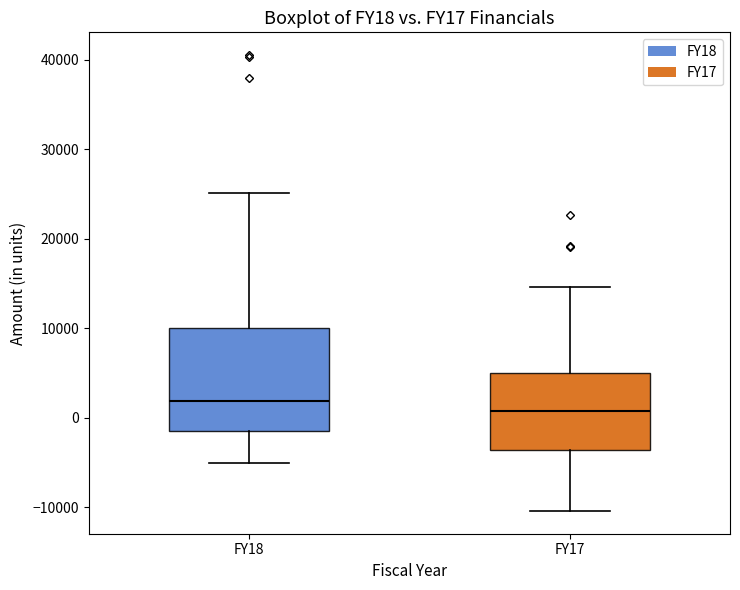

Where does the upper whisker of the box for FY17 end on the y-axis? The values are not printed on the chart, so give them approximately, as read against the axis.

15000